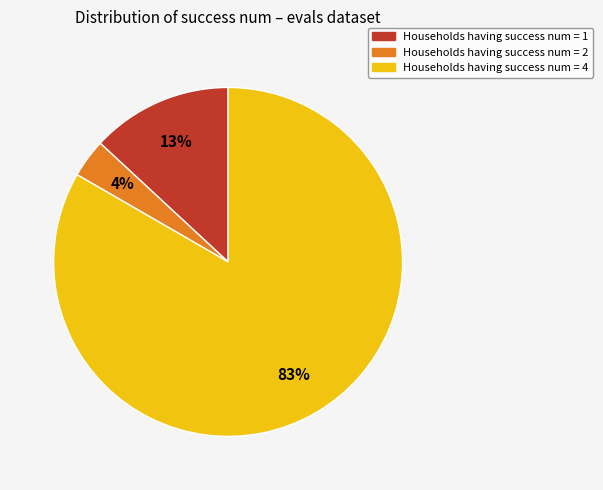

Is there any slice that represents more than half of the pie?

Yes